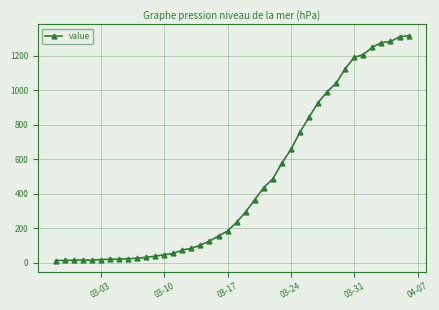

What is the average value?

466